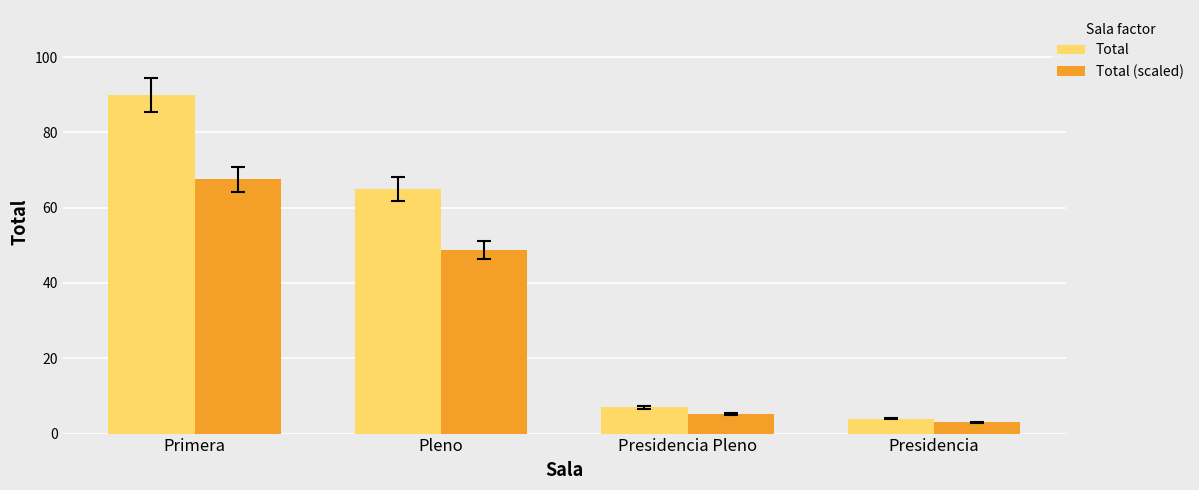

What are all the series names shown in the legend?

Total, Total (scaled)